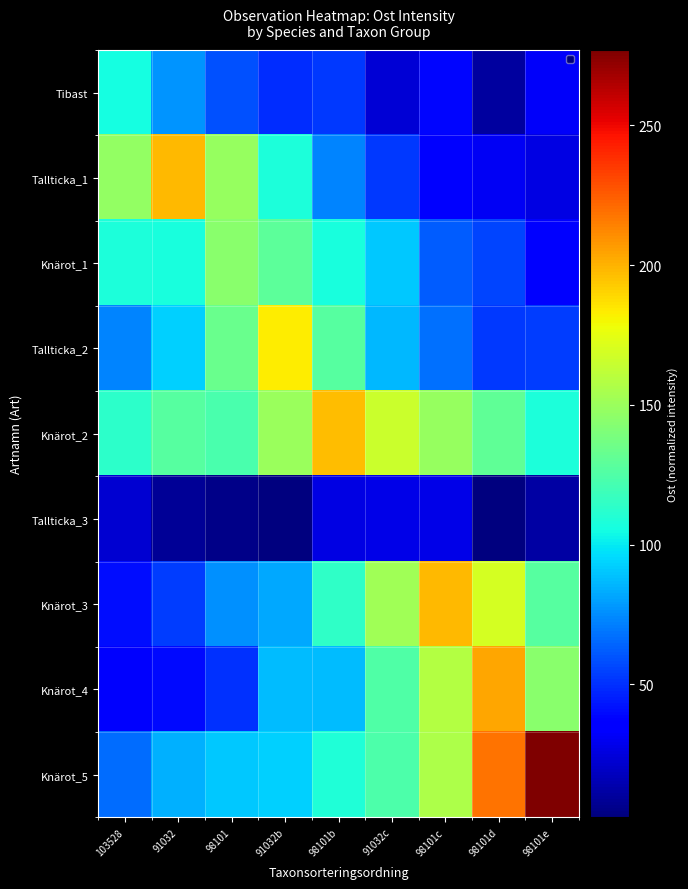

Reading left to right, transcribe all the data shown in this chart.

row_0: 103528=105.8	91032=76.5	98101=58.9	91032b=49.4	98101b=52.5	91032c=23.5	98101c=38.9	98101d=10.9	98101e=32.4
row_1: 103528=147.5	91032=197.8	98101=149.2	91032b=107.6	98101b=72.8	91032c=52.1	98101c=36.3	98101d=31.3	98101e=26.5
row_2: 103528=107.9	91032=107.1	98101=144.4	91032b=129.2	98101b=107.3	91032c=90.8	98101c=62.4	98101d=55.7	98101e=37.5
row_3: 103528=72.7	91032=92.6	98101=134.2	91032b=183.2	98101b=127.7	91032c=87.2	98101c=67.8	98101d=52.0	98101e=53.9
row_4: 103528=113.7	91032=127.3	98101=123.3	91032b=150.1	98101b=196.6	91032c=165.7	98101c=149.3	98101d=131.0	98101e=108.5
row_5: 103528=22.8	91032=8.2	98101=4.7	91032b=2.6	98101b=26.3	91032c=27.5	98101c=27.4	98101d=2.5	98101e=11.8
row_6: 103528=40.7	91032=53.2	98101=76.3	91032b=82.3	98101b=114.6	91032c=152.4	98101c=198.2	98101d=169.1	98101e=127.2
row_7: 103528=32.9	91032=39.0	98101=50.1	91032b=87.5	98101b=87.3	91032c=125.0	98101c=158.4	98101d=203.9	98101e=144.8
row_8: 103528=66.2	91032=84.5	98101=91.0	91032b=93.0	98101b=108.8	91032c=123.7	98101c=156.8	98101d=218.8	98101e=277.0